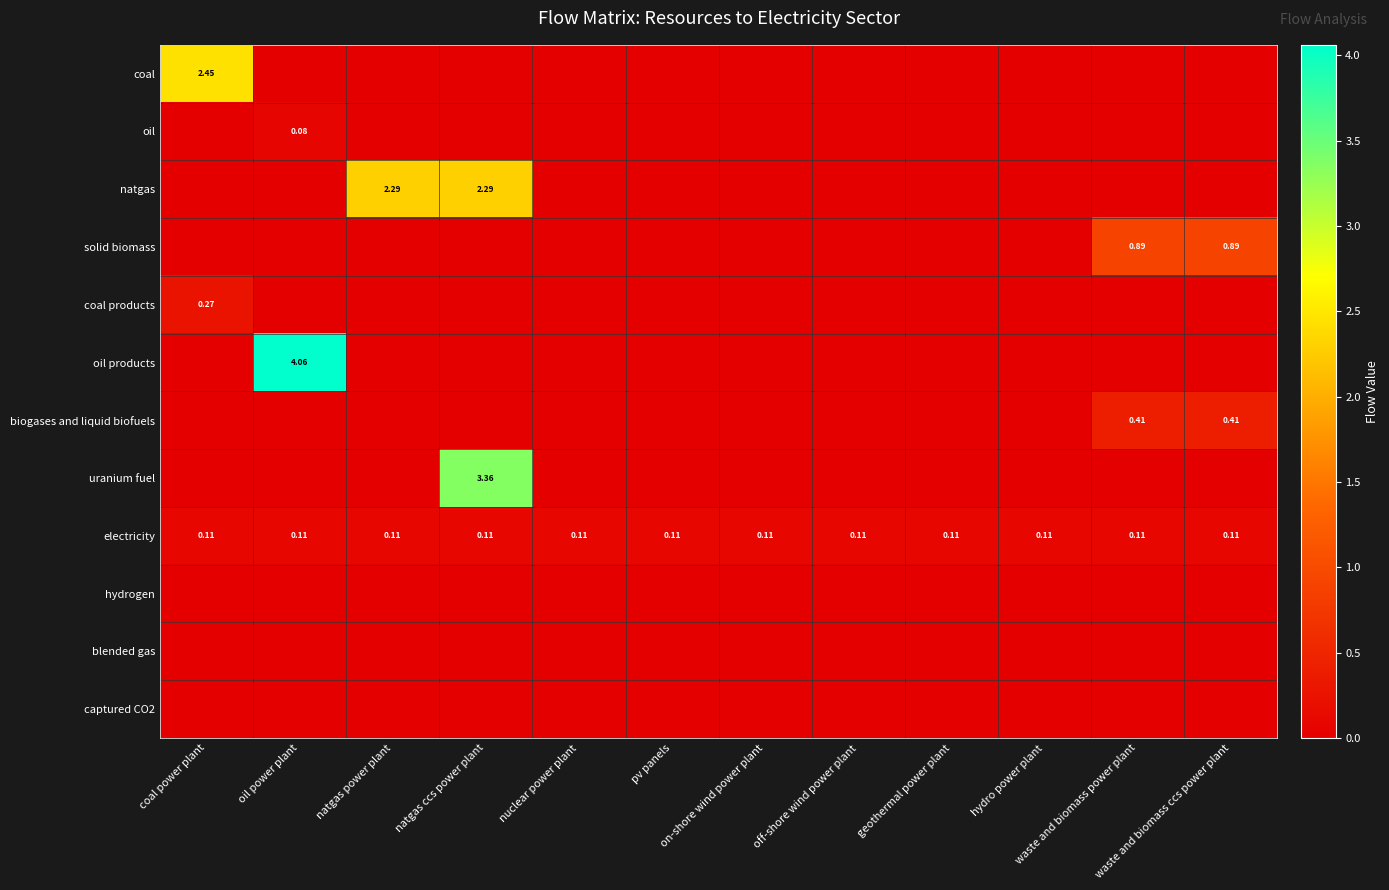

Rank the series at waste and biomass power plant from lowest to highest value.

coal, oil, natgas, coal products, oil products, uranium fuel, hydrogen, blended gas, captured CO2, electricity, biogases and liquid biofuels, solid biomass